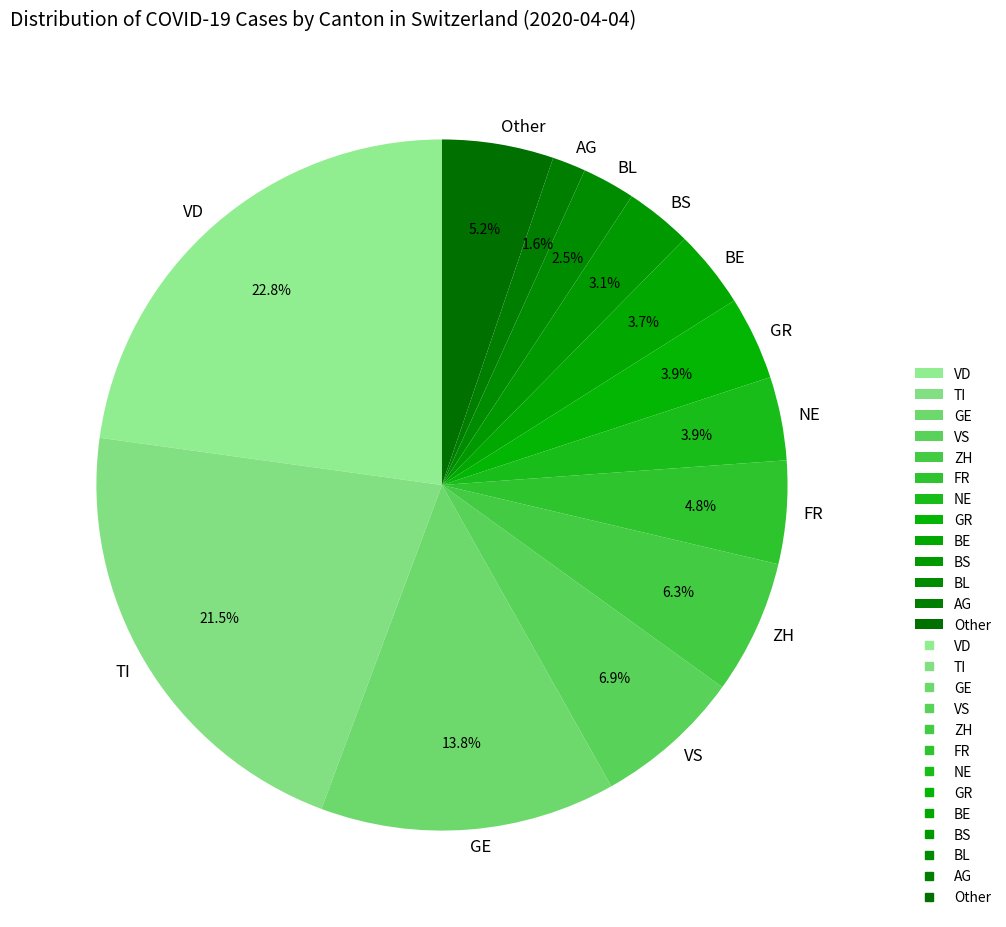

To the nearest percent, what is the average slice percentage?

8%